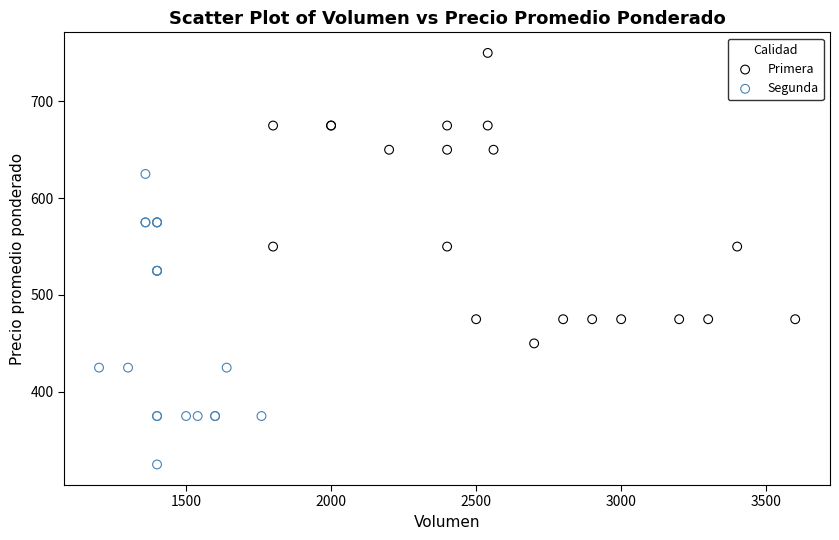

What are all the series names shown in the legend?

Primera, Segunda